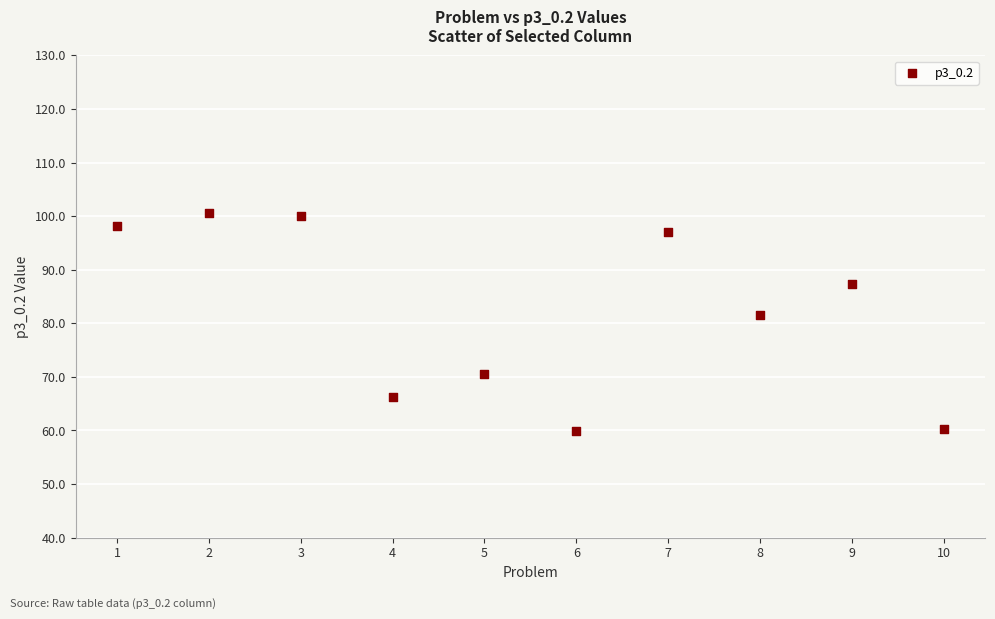

What is the average X value?

5.5